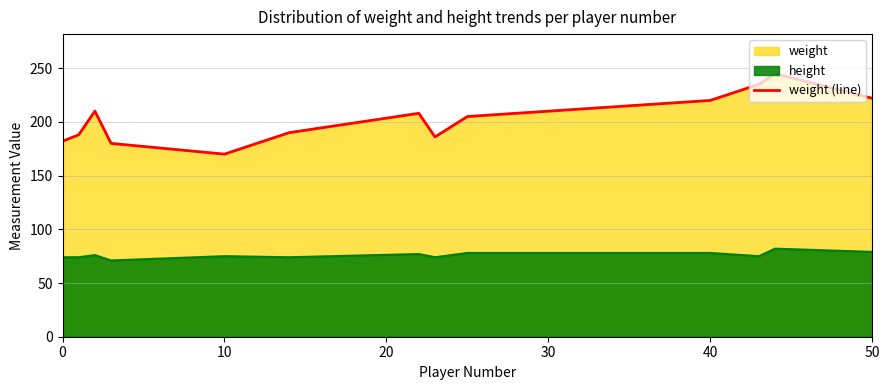

Approximately how many times larger is the value at 20 compared to 7?

1.1